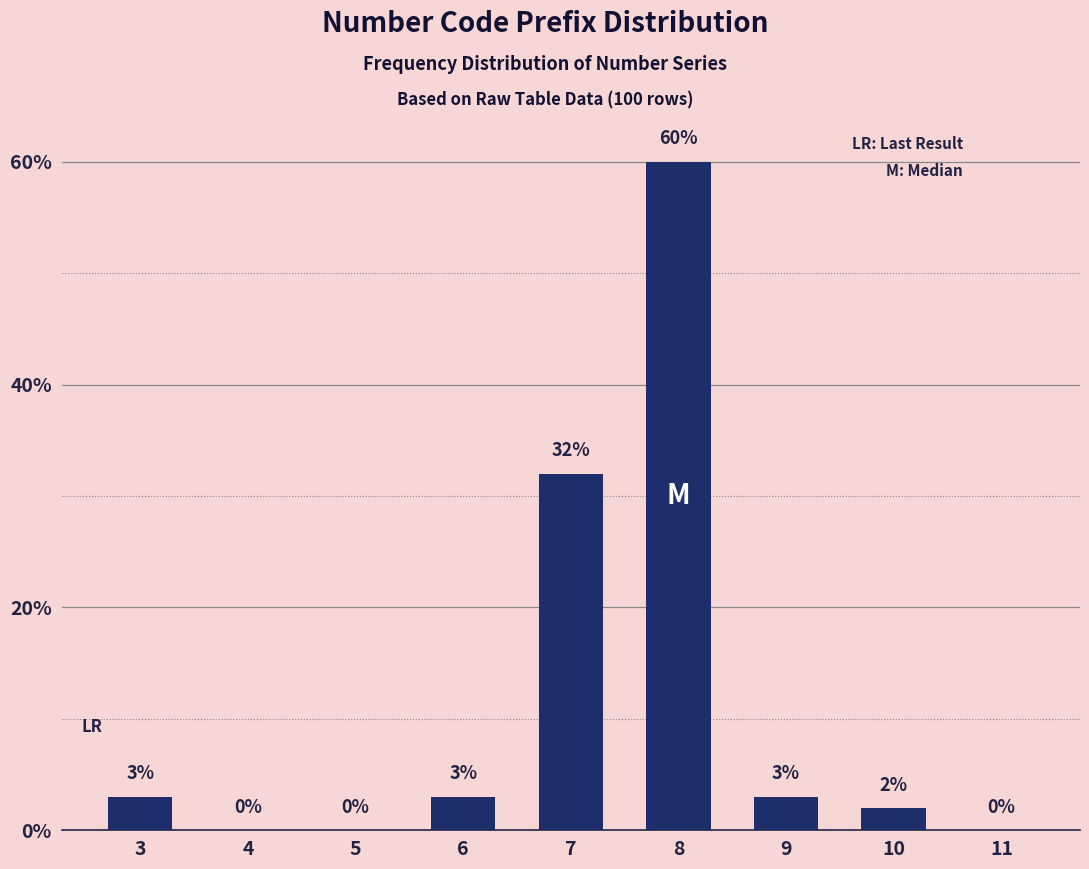

Reading left to right, what are all the values shown in this chart?

3=3	4=0	5=0	6=3	7=32	8=60	9=3	10=2	11=0